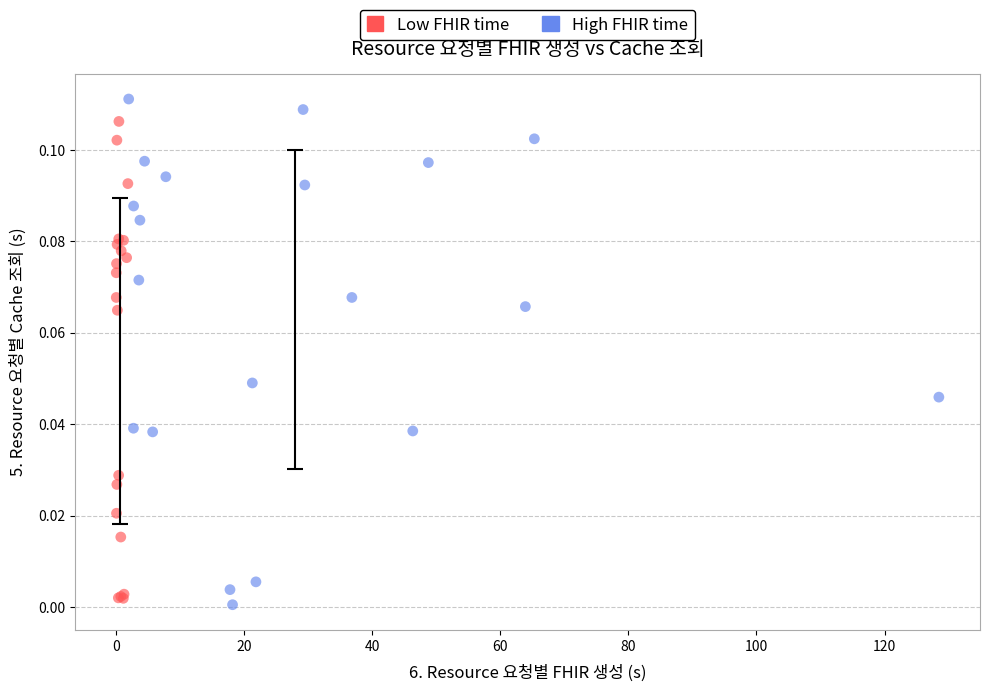

Which series reaches the maximum Y coordinate?

High FHIR time